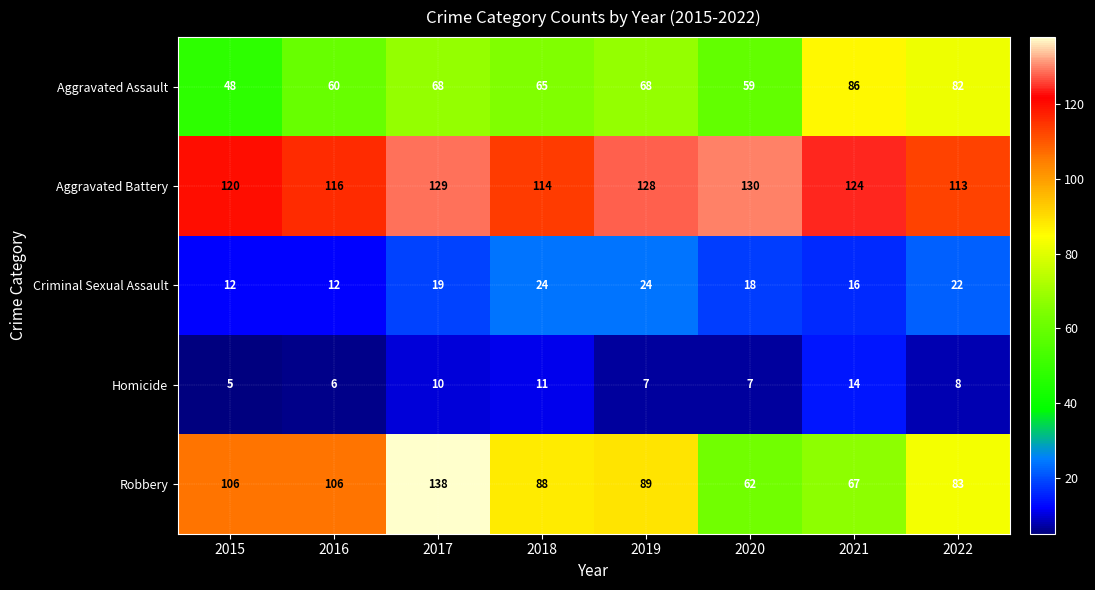

What is the maximum value shown in the chart?

138